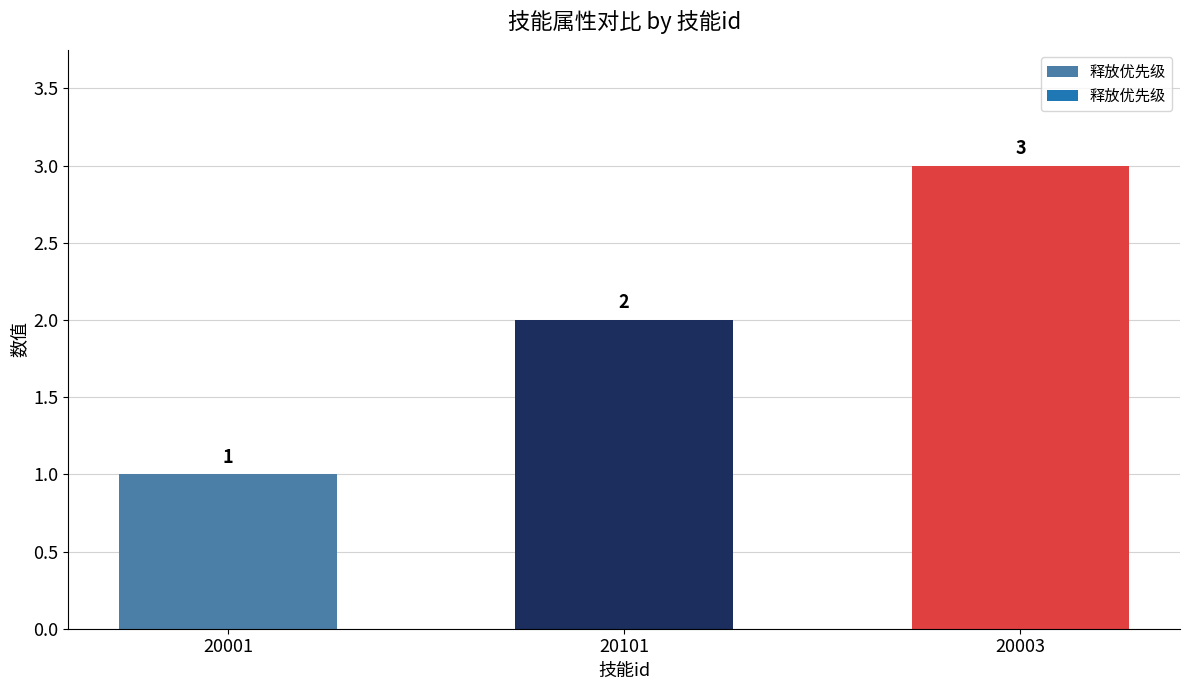

Which category has the highest value across all series?

20003